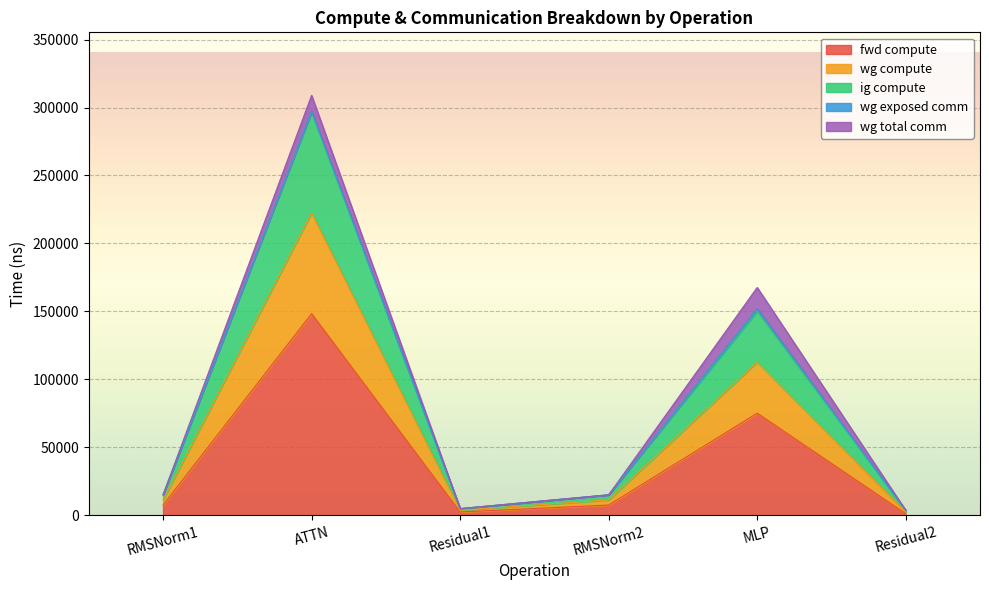

List the labels in order of wg compute value, smallest first.

Residual2, Residual1, RMSNorm1, RMSNorm2, MLP, ATTN